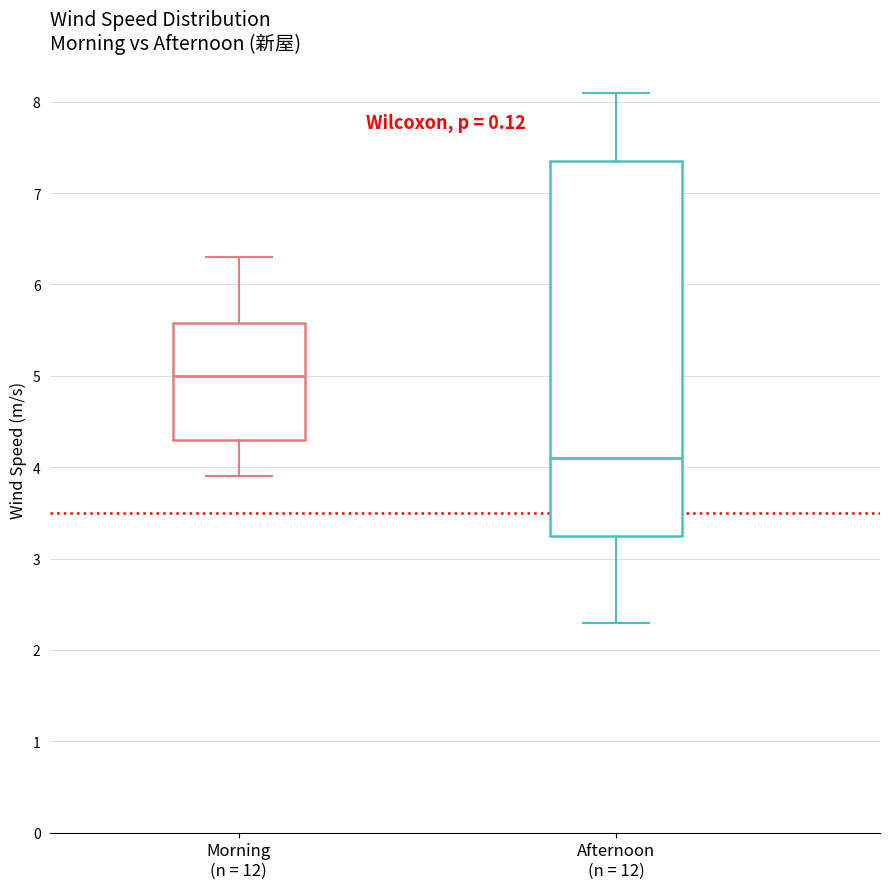

Reading left to right, transcribe this box plot: for each box, give where its median line is, the range the box spans, and where its two whiskers end, as read against the y-axis. The values are not printed on the chart, so give them approximately, as read against the axis.

Morning (n = 12): median 5.0, box 4.3 to 5.6, whiskers 3.9 to 6.3
Afternoon (n = 12): median 4.1, box 3.3 to 7.4, whiskers 2.3 to 8.1